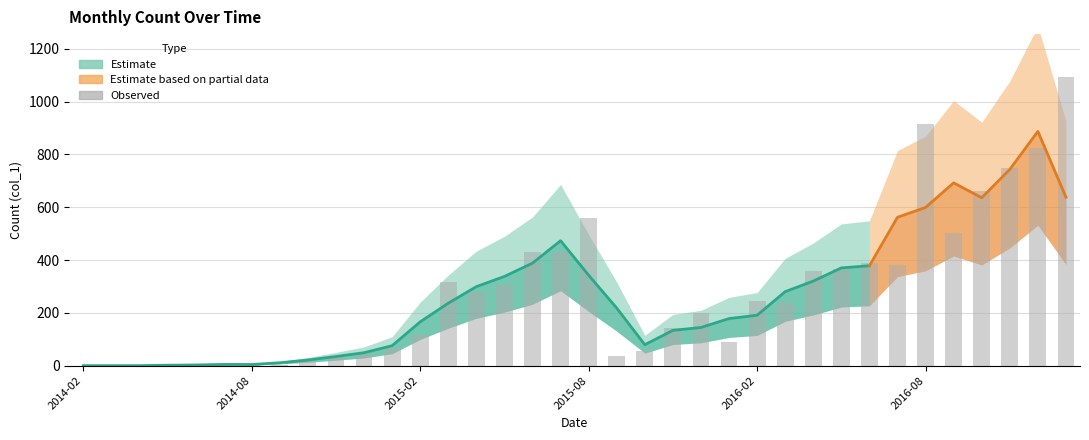

Is it true that the value at 2015-05-01 is 179?

False